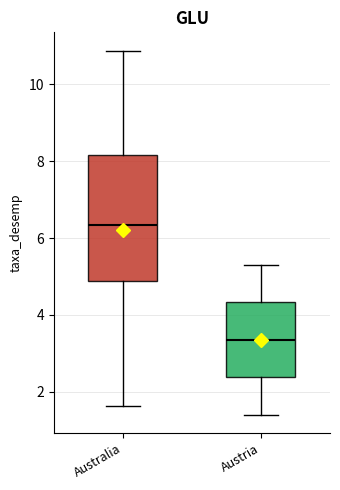

Which box's median line is the lowest?

Austria